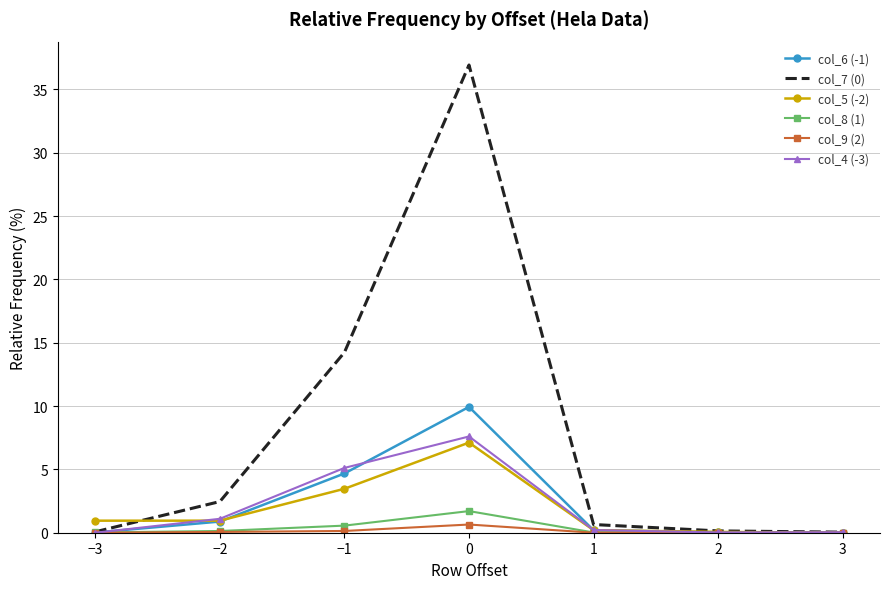

At how many categories does at least one series exceed 30?

1